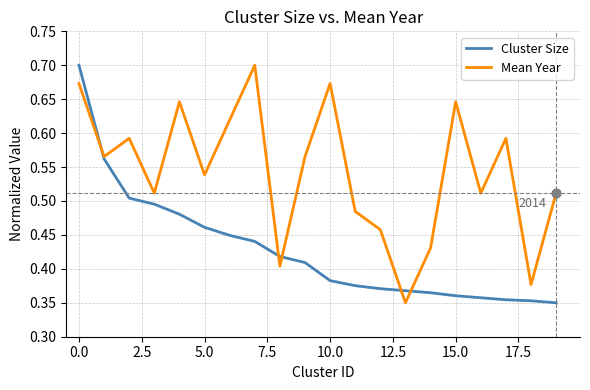

Which series has the largest total across all categories?

Mean Year